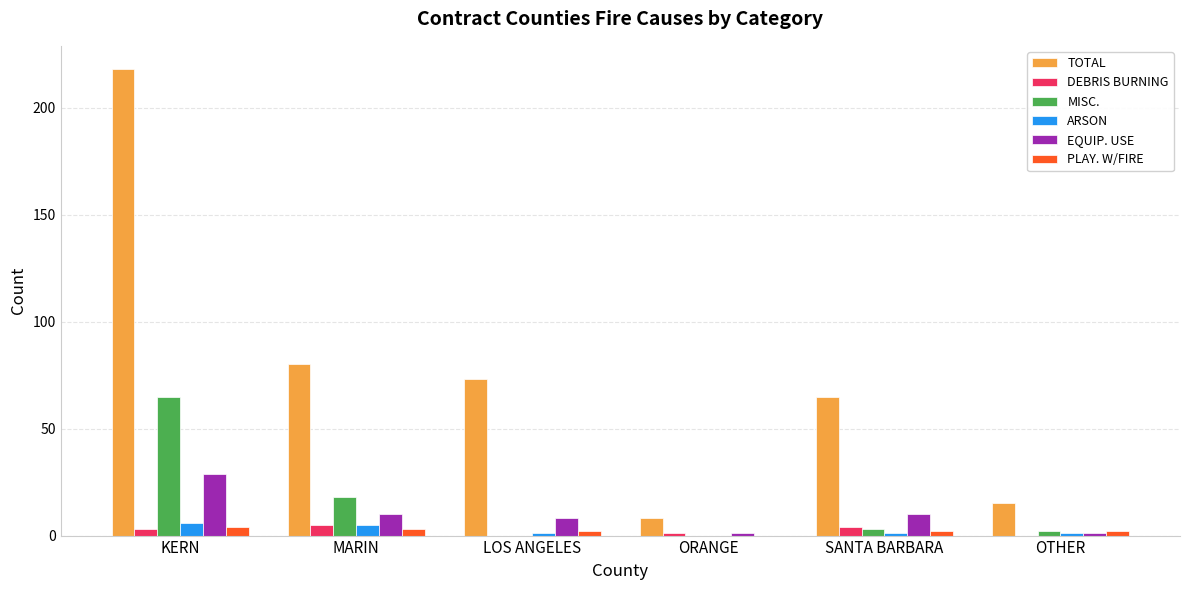

True or false: MISC. has a value of 2 at OTHER.

True